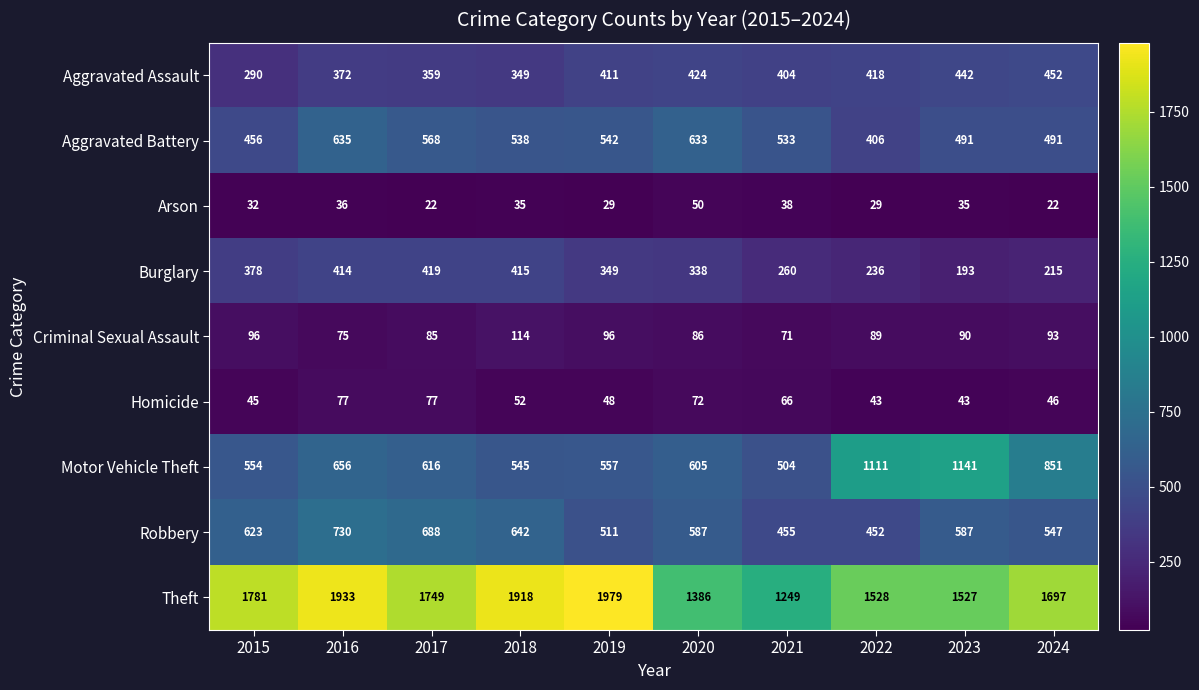

Where does the Criminal Sexual Assault series first go above 90?

2015